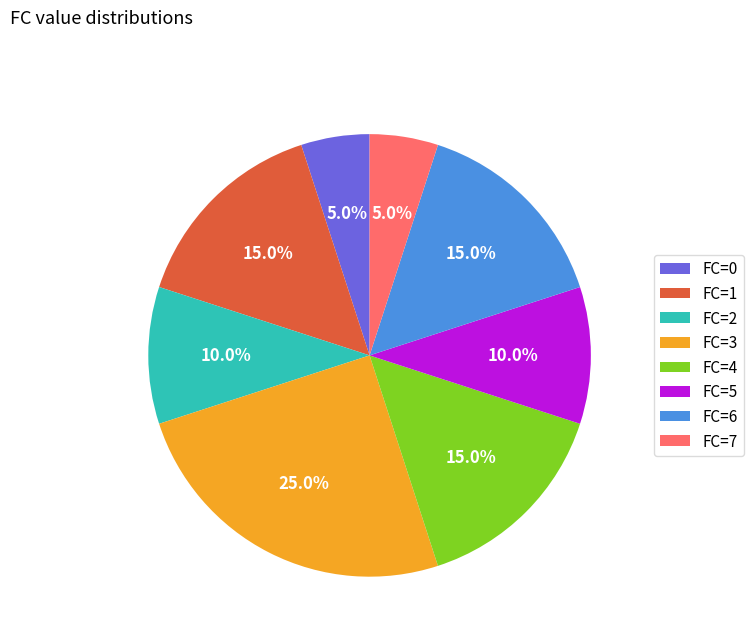

Which category has the biggest portion of the pie?

FC=3